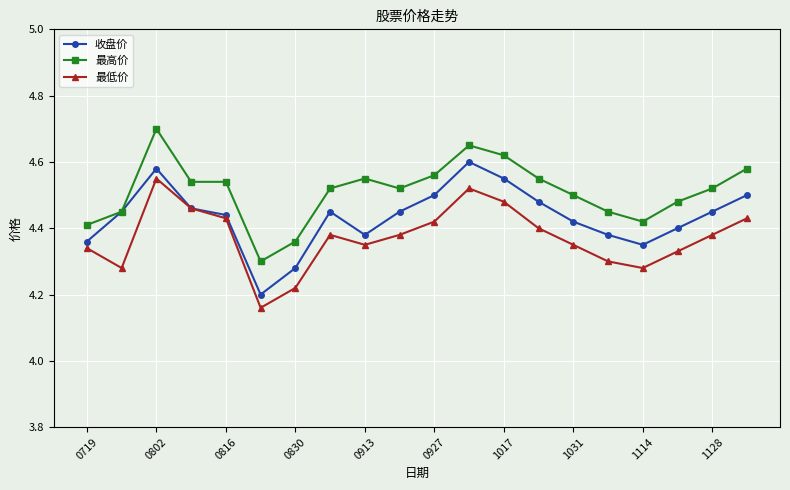

At how many categories does at least one series exceed 4?

20